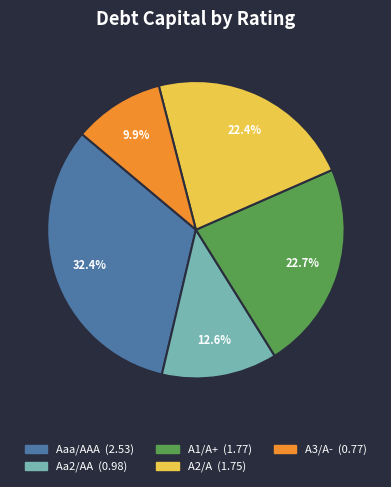

True or false: A2/A accounts for 12% of the total.

False